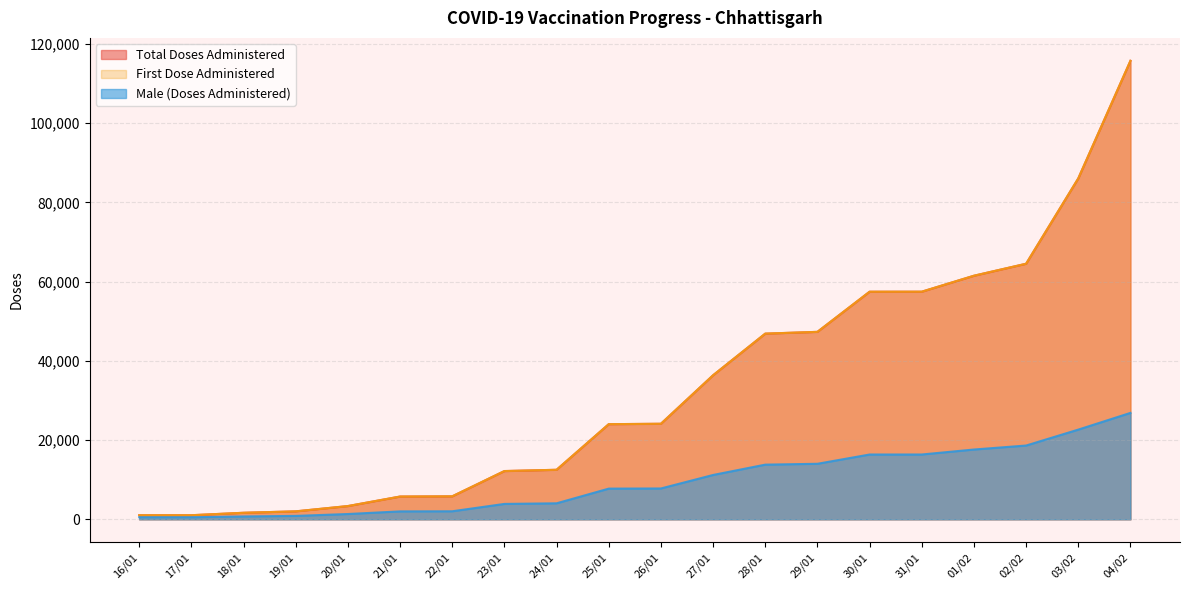

True or false: Male (Doses Administered) and Total Doses Administered cross at least once.

False